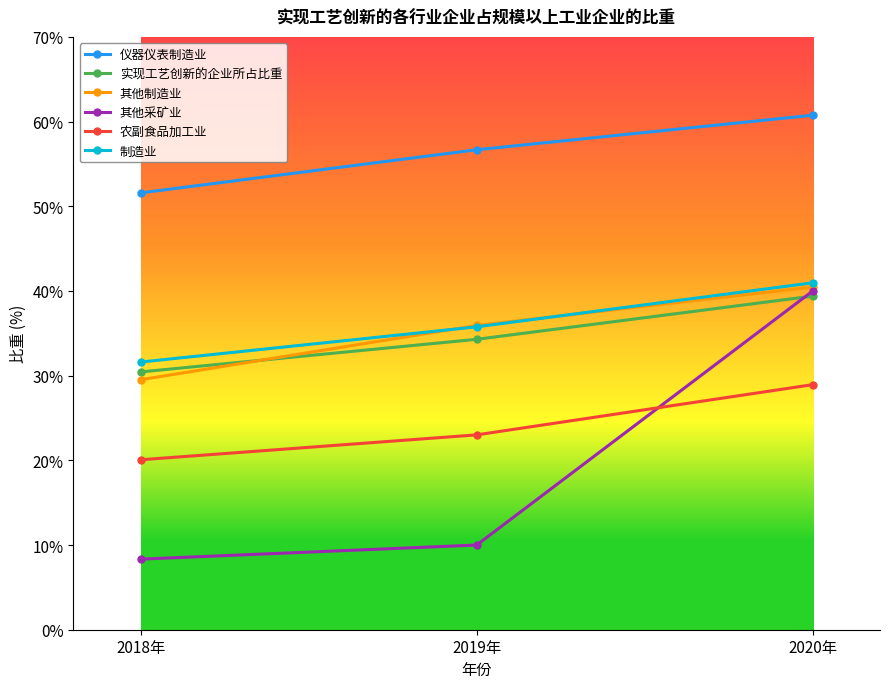

What is the value of the 实现工艺创新的企业所占比重 point at the 1st from the left?

30.4